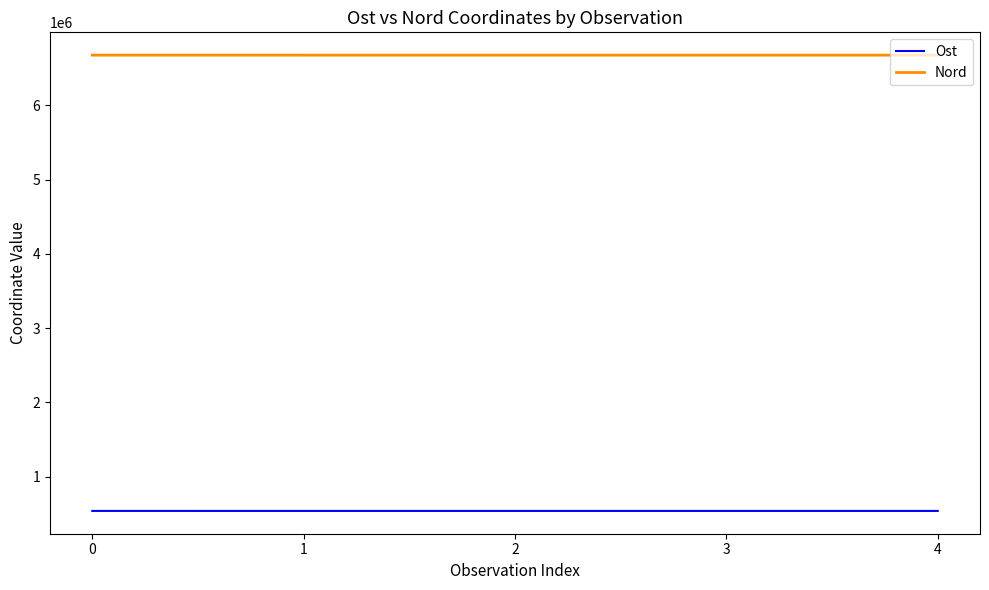

How many lines are shown in the chart?

2